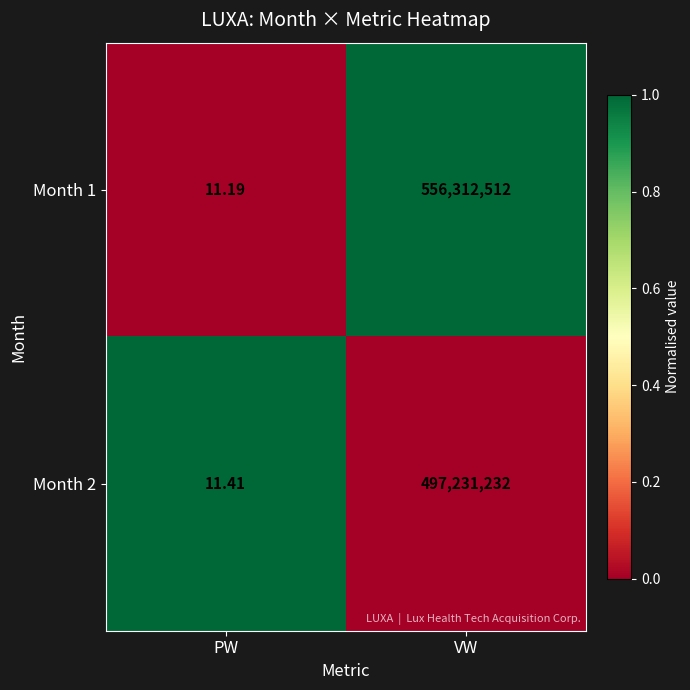

At which label is Month 2 closest to 248615621?

PW